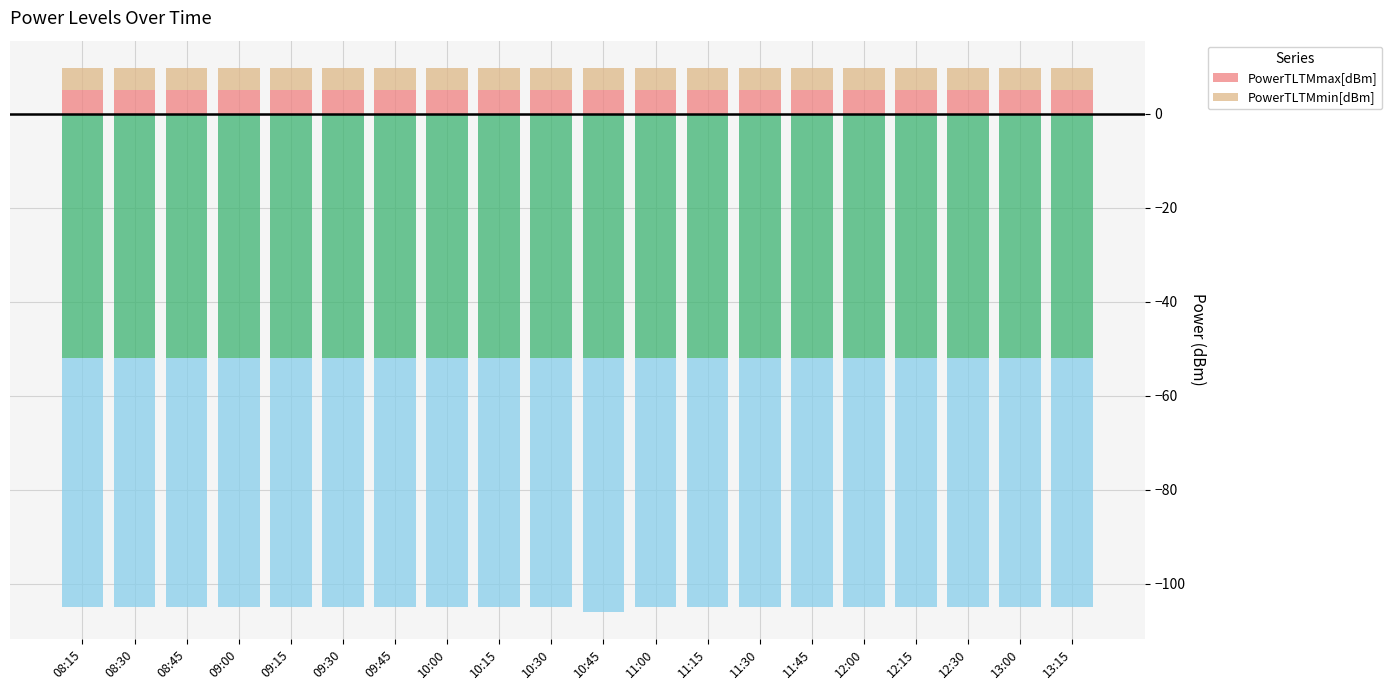

At how many categories does at least one series exceed 4?

20